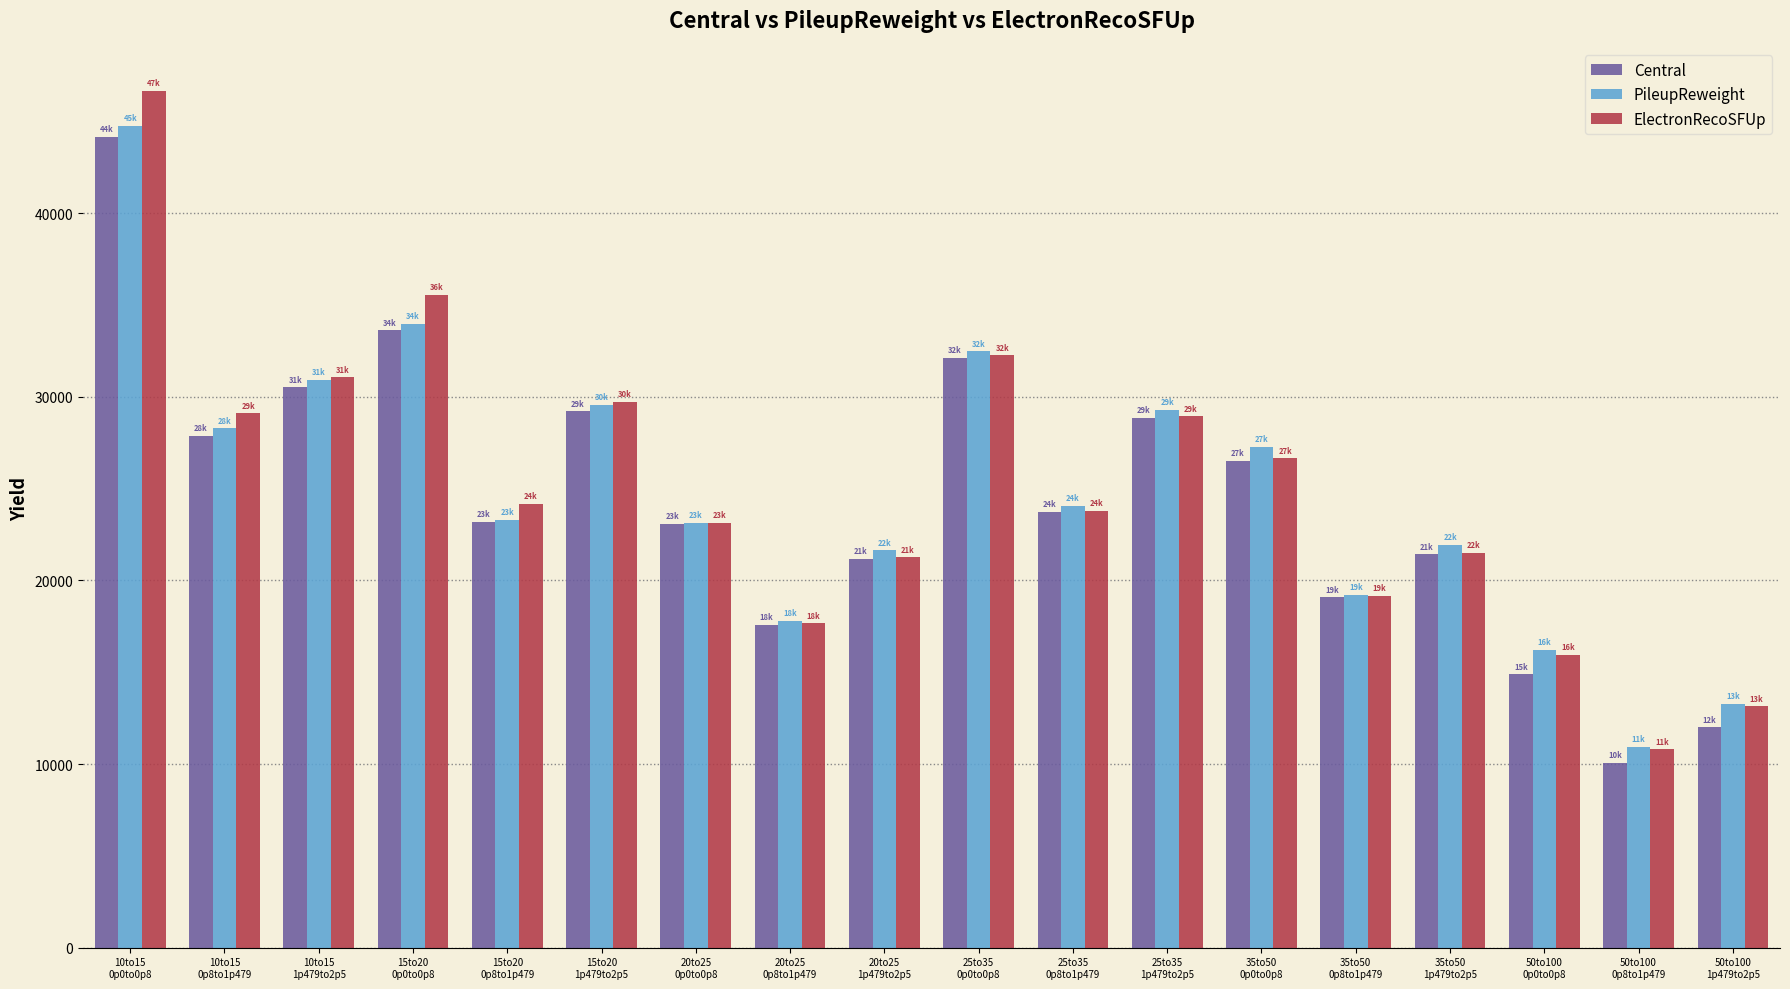

Which series has the widest spread of values?

ElectronRecoSFUp